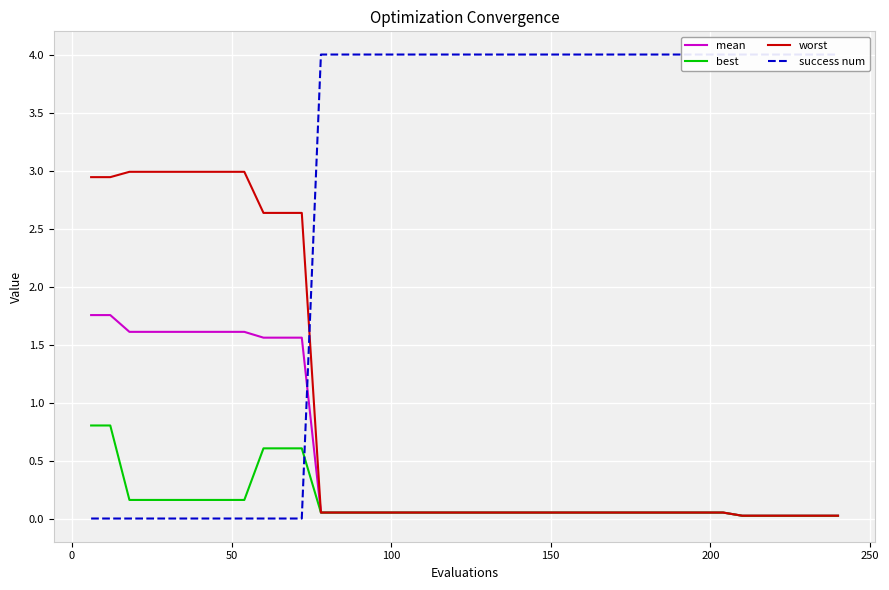

How many series are shown in this chart?

4